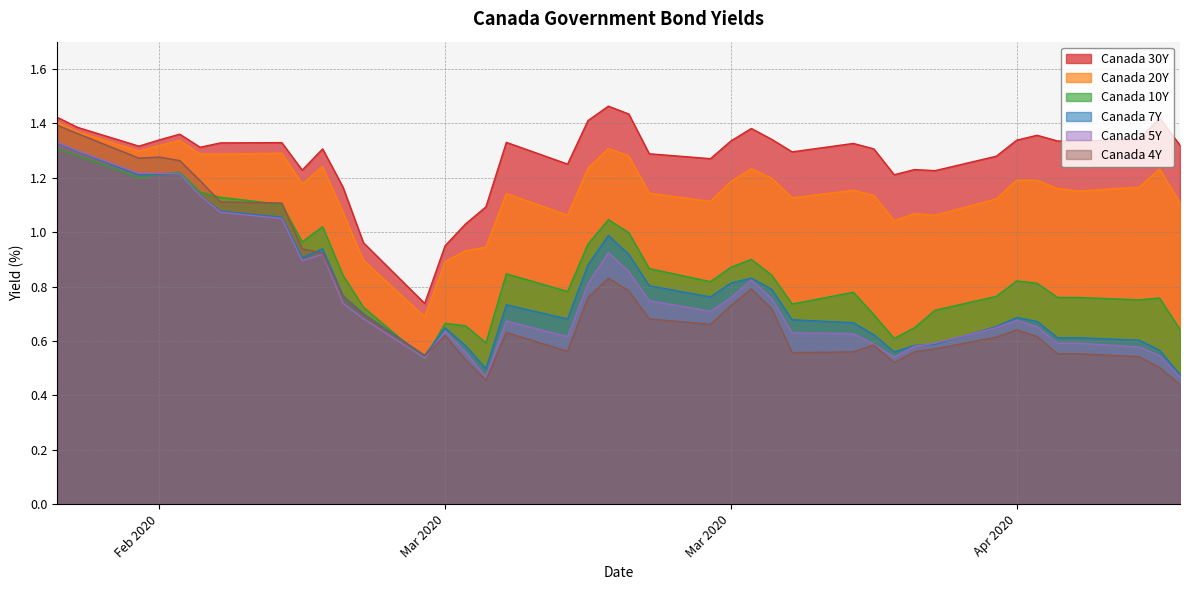

How many categories are shown in the chart?

40